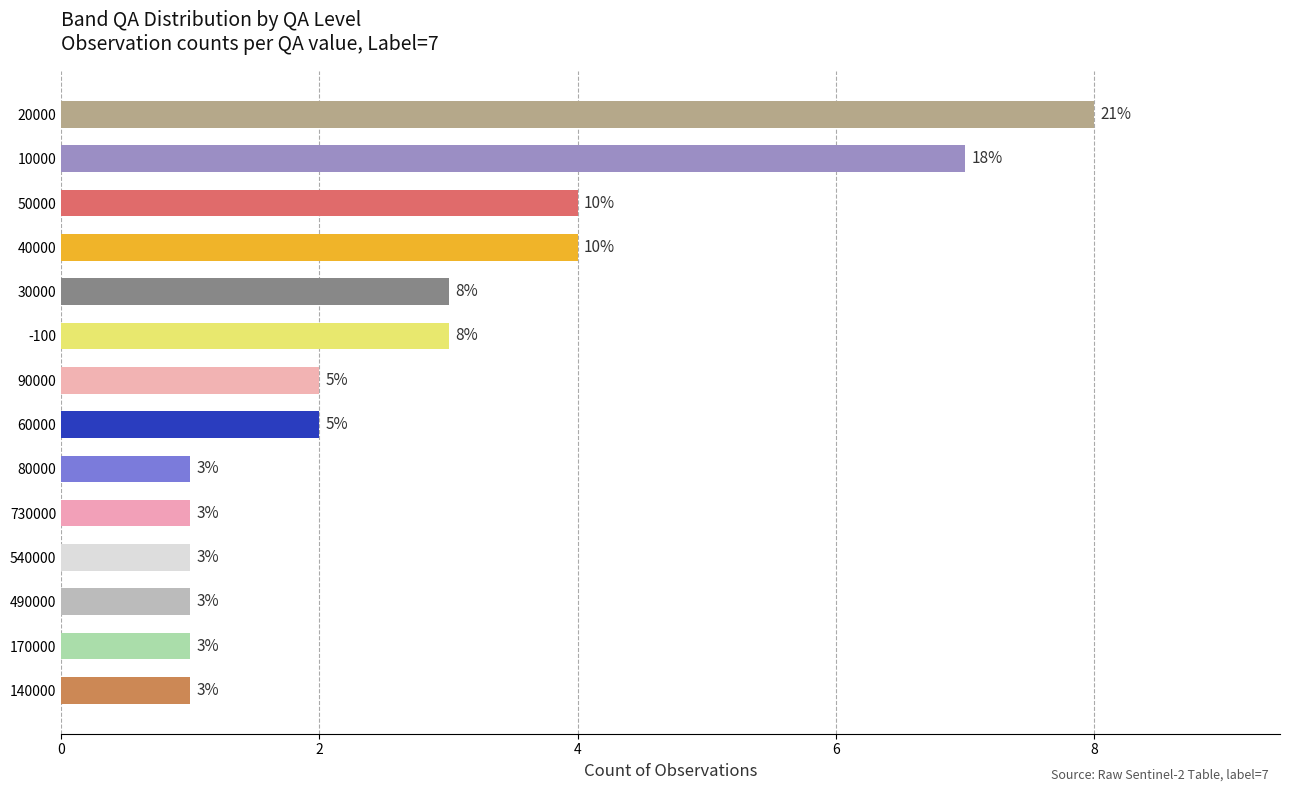

What is the maximum value shown in the chart?

8